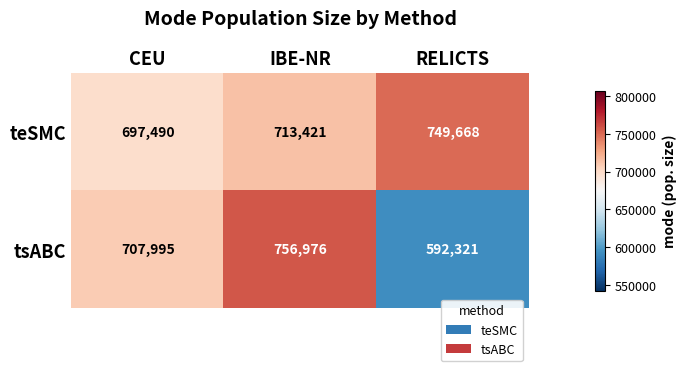

List the series in order of their overall mean, lowest first.

tsABC, teSMC